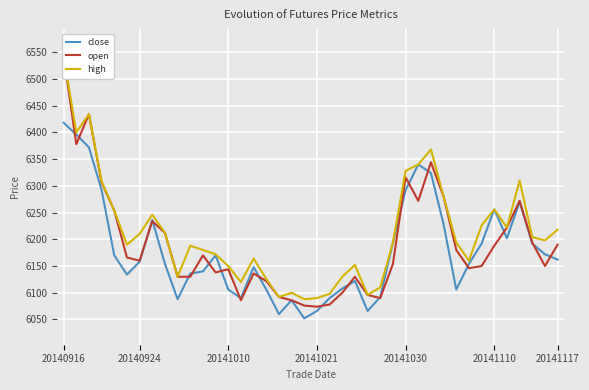

Between 11 and 30, which series saw the biggest shift?

open